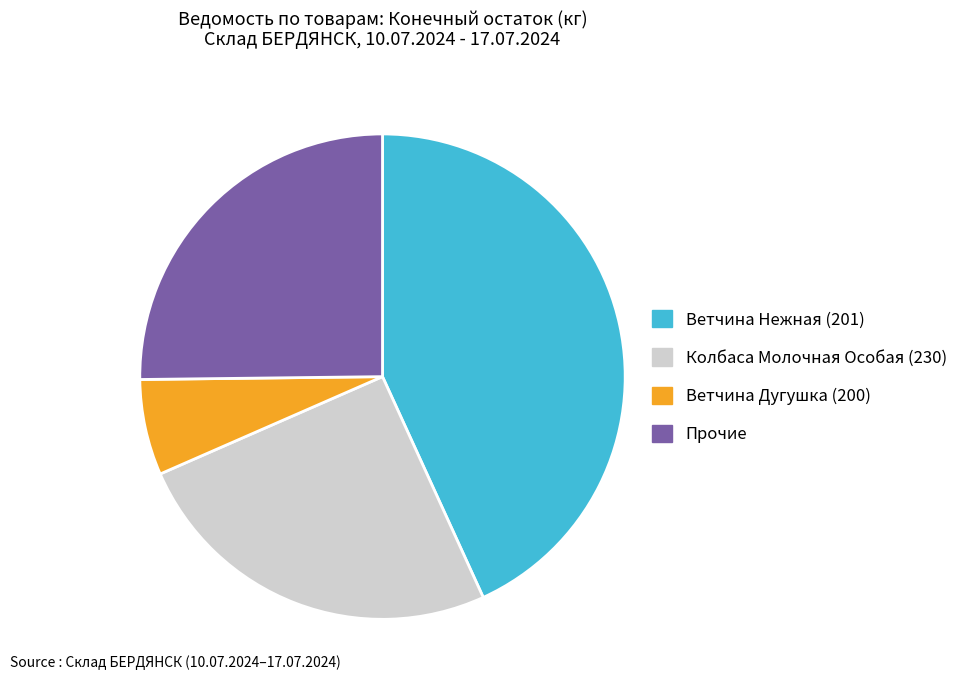

True or false: Ветчина Нежная (201) accounts for 43% of the total.

True